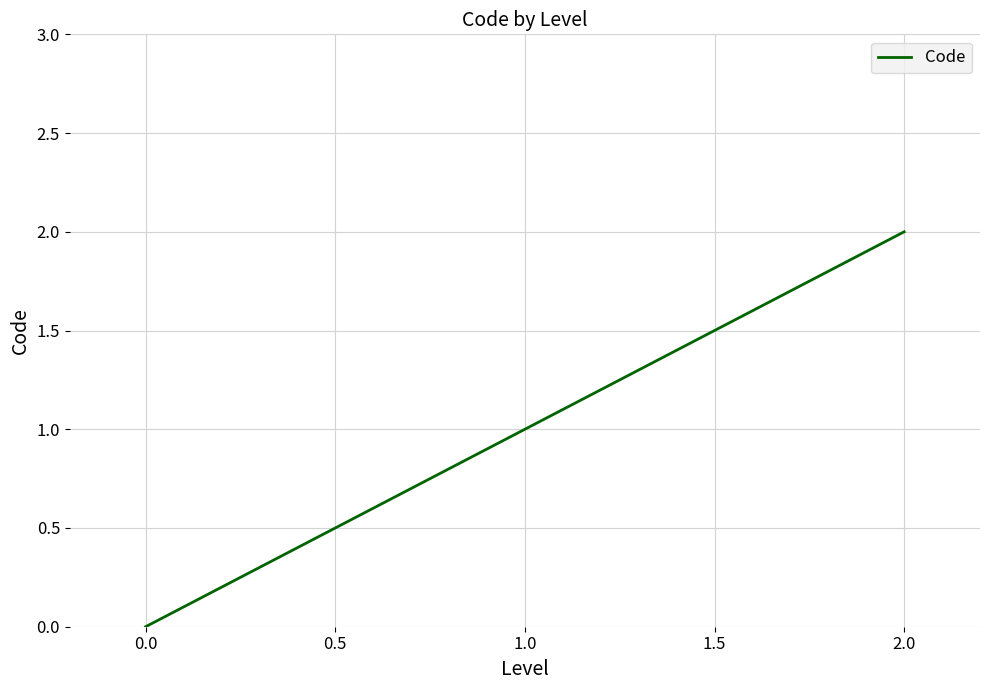

Between 0.0 and 1.0, which is larger?

1.0